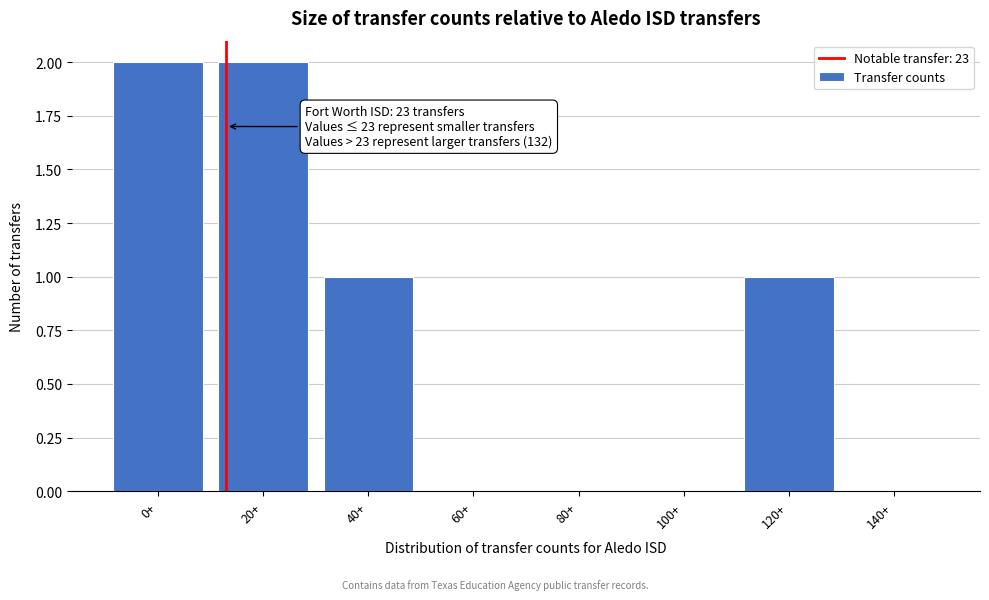

Reading right to left, extract all data points from this chart.

140+=0	120+=1	100+=0	80+=0	60+=0	40+=1	20+=2	0+=2